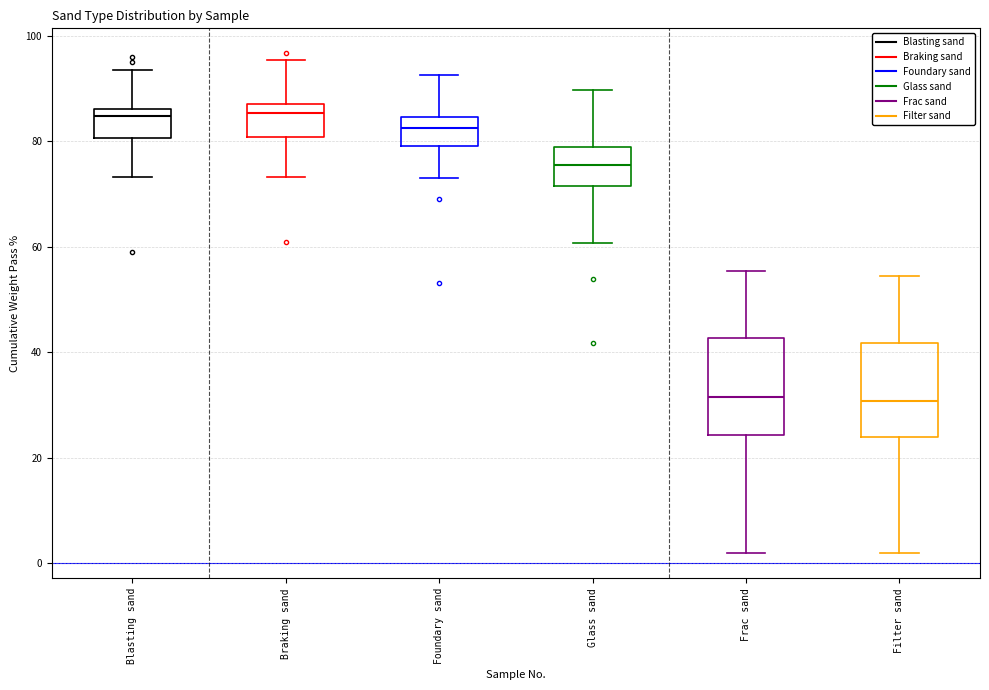

Reading left to right, read every box against the y-axis: the position of its median line, the range the box covers, and the ends of its whiskers. The values are not printed on the chart, so give them approximately, as read against the axis.

Blasting sand: median 84, box 80 to 86, whiskers 74 to 94
Braking sand: median 86, box 80 to 88, whiskers 74 to 96
Foundary sand: median 82, box 80 to 84, whiskers 74 to 92
Glass sand: median 76, box 72 to 78, whiskers 60 to 90
Frac sand: median 32, box 24 to 42, whiskers 2 to 56
Filter sand: median 30, box 24 to 42, whiskers 2 to 54